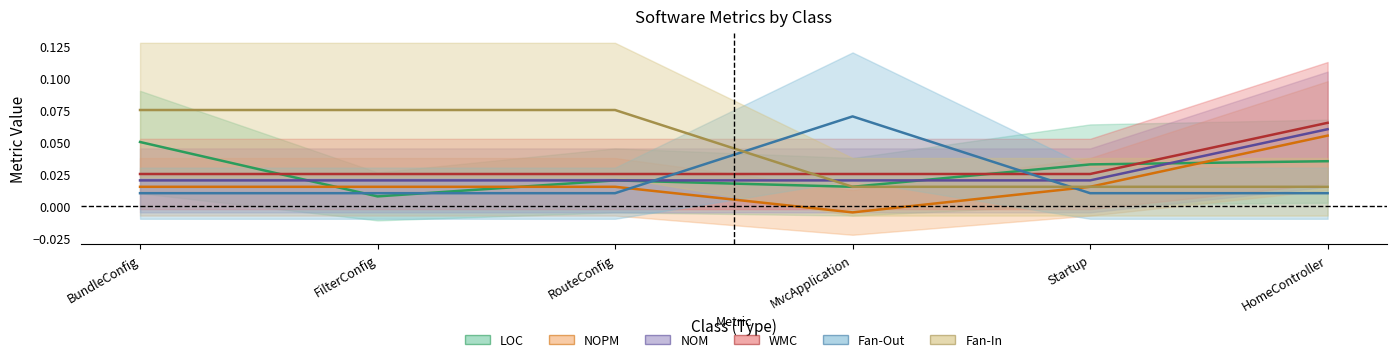

At which label is NOPM closest to 0?

MvcApplication